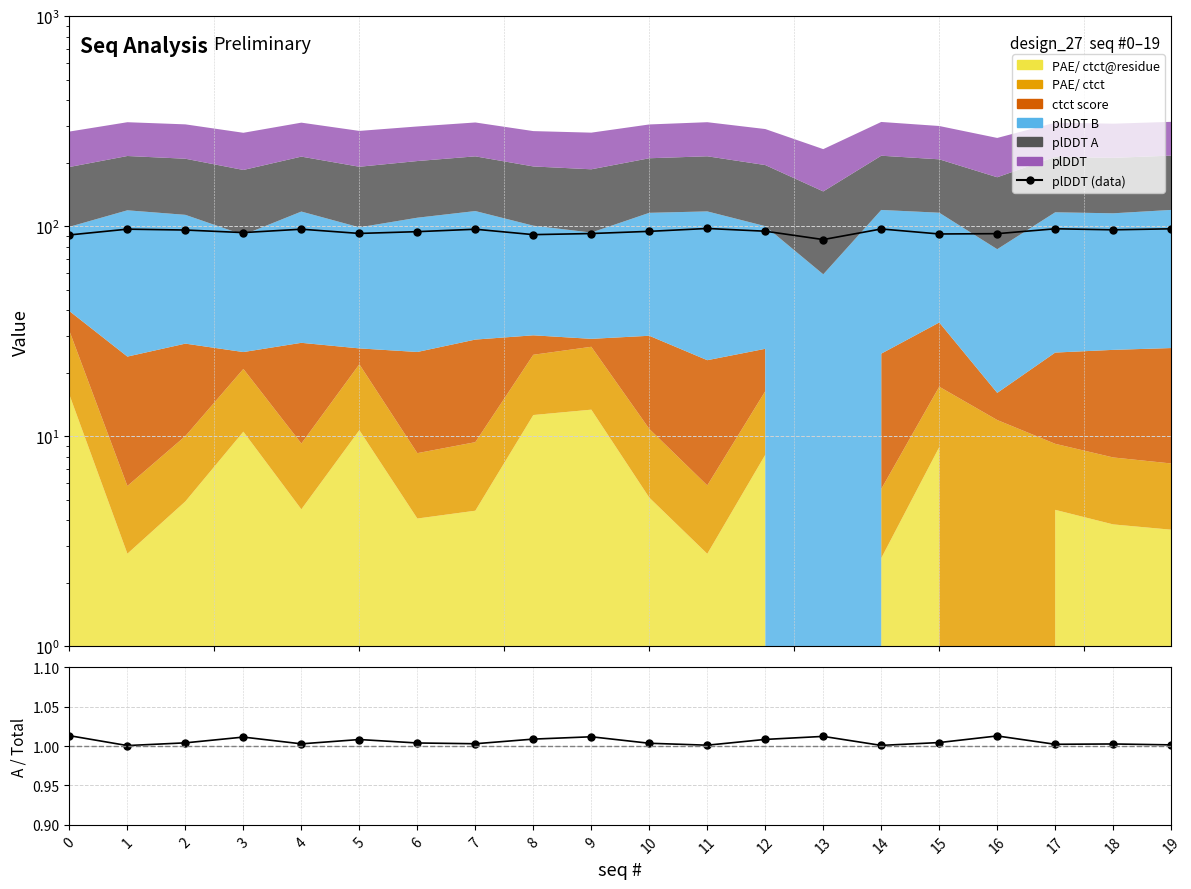

Reading left to right, extract all data points from this chart.

plDDT (data): 0=91.0	1=97.0	2=96.0	3=93.4	4=96.9	5=92.5	6=94.3	7=96.9	8=91.3	9=92.4	10=94.7	11=97.7	12=94.8	13=86.5	14=97.2	15=92.0	16=92.3	17=97.4	18=96.3	19=97.3
plDDT A / plDDT: 0=1.0	1=1.0	2=1.0	3=1.0	4=1.0	5=1.0	6=1.0	7=1.0	8=1.0	9=1.0	10=1.0	11=1.0	12=1.0	13=1.0	14=1.0	15=1.0	16=1.0	17=1.0	18=1.0	19=1.0